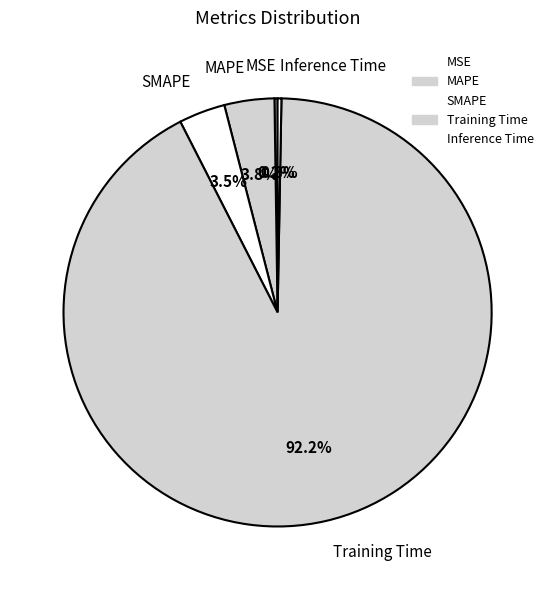

Which slice is the largest?

Training Time